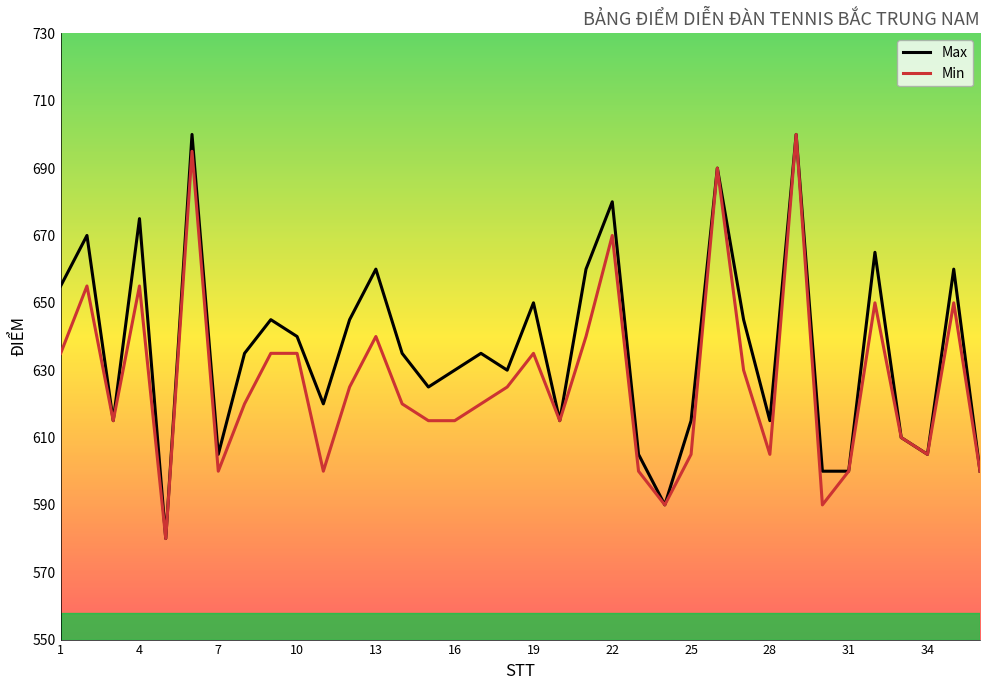

Rank the series by their average value, from highest to lowest.

Max, Min